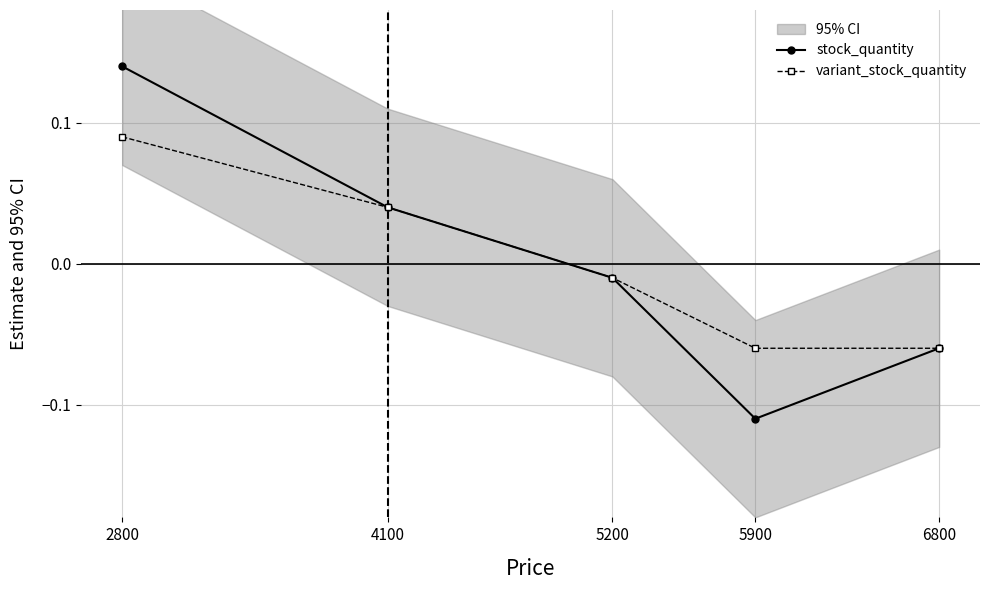

How many values in variant_stock_quantity are above zero?

2